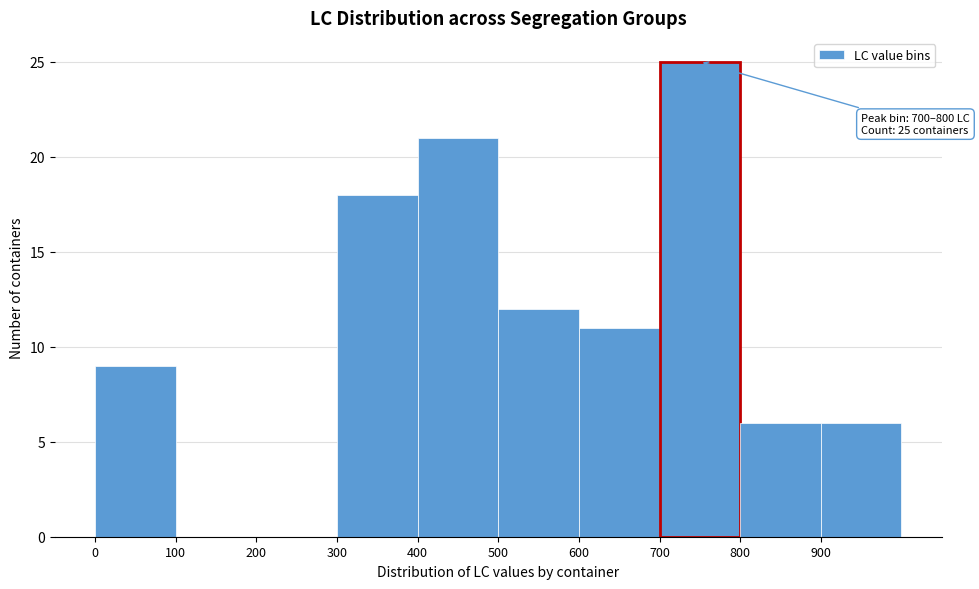

Which range on the x-axis has the tallest bar?

700 to 800